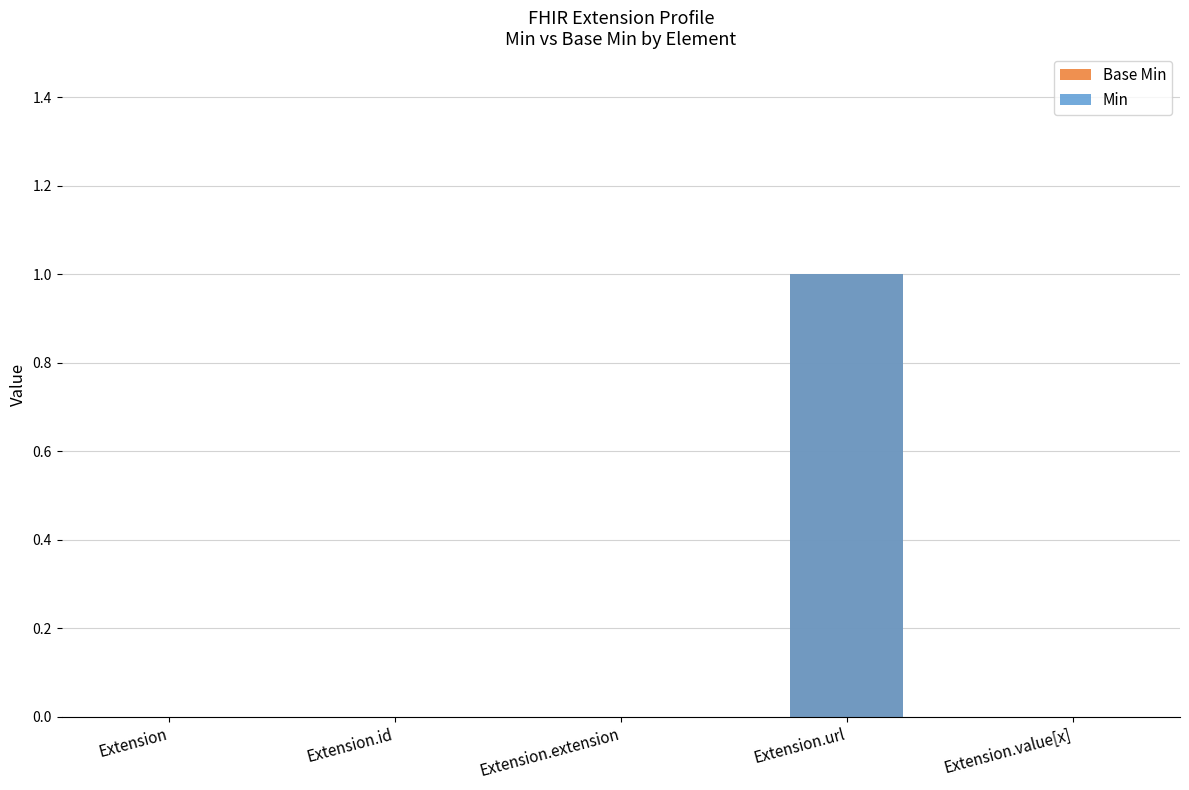

True or false: Base Min has a value of -1 at Extension.extension.

False